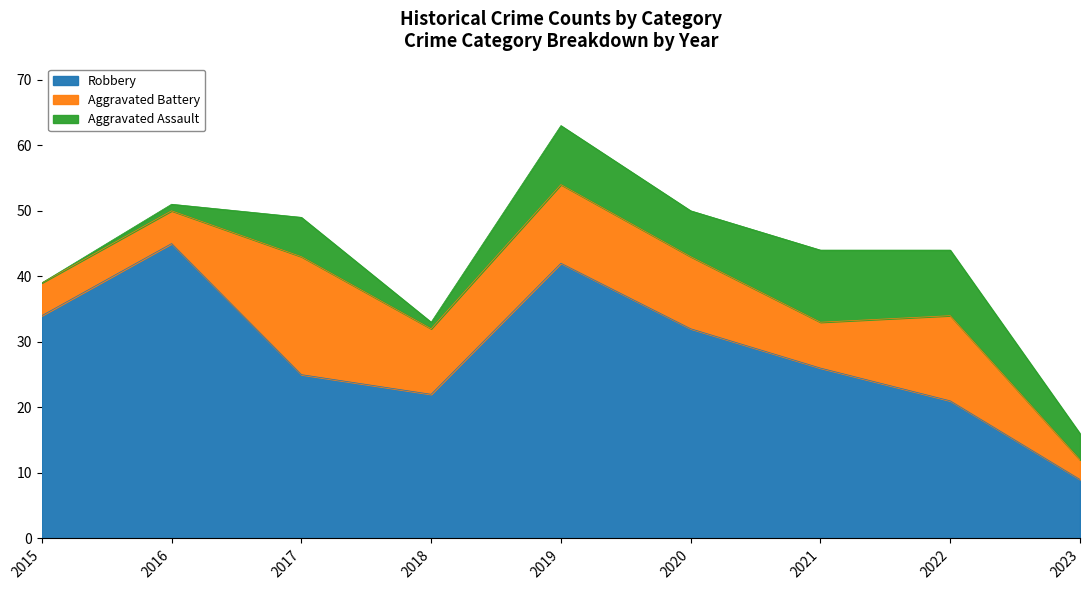

True or false: Robbery and Aggravated Assault intersect in this chart.

False